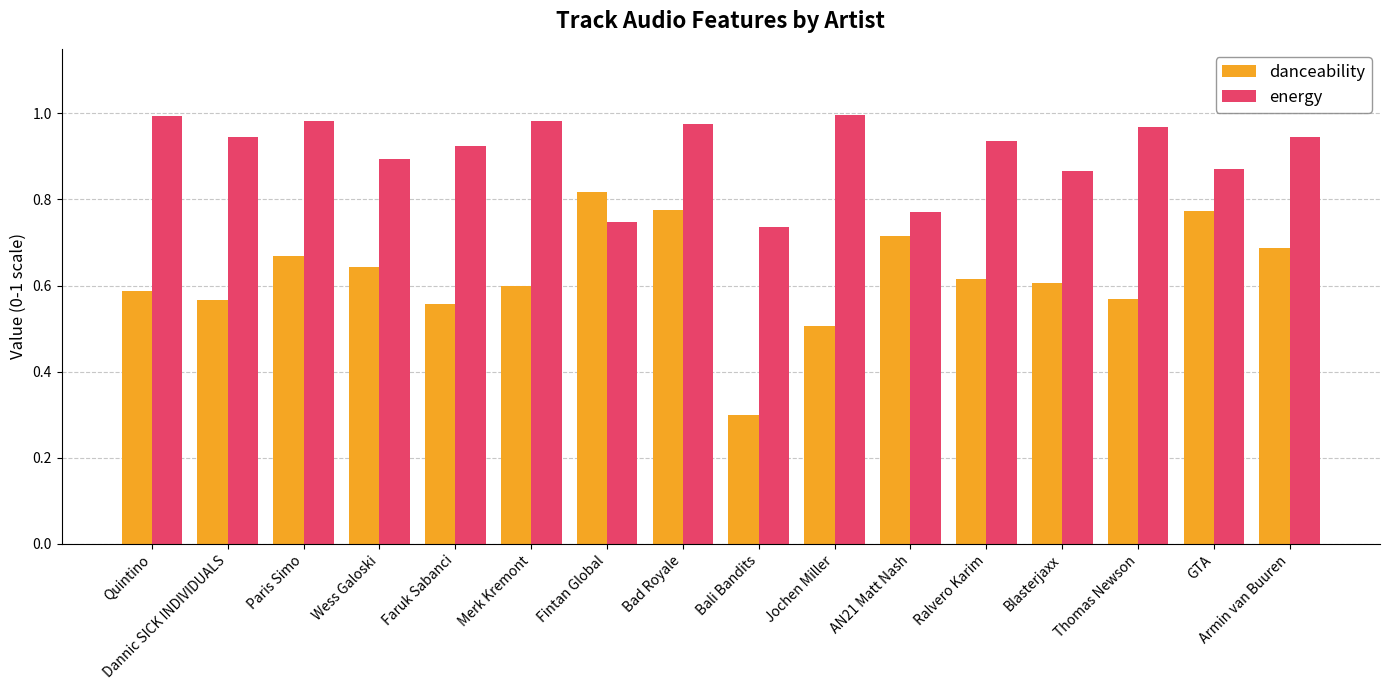

What is the total value across all series at Jochen Miller?

1.5